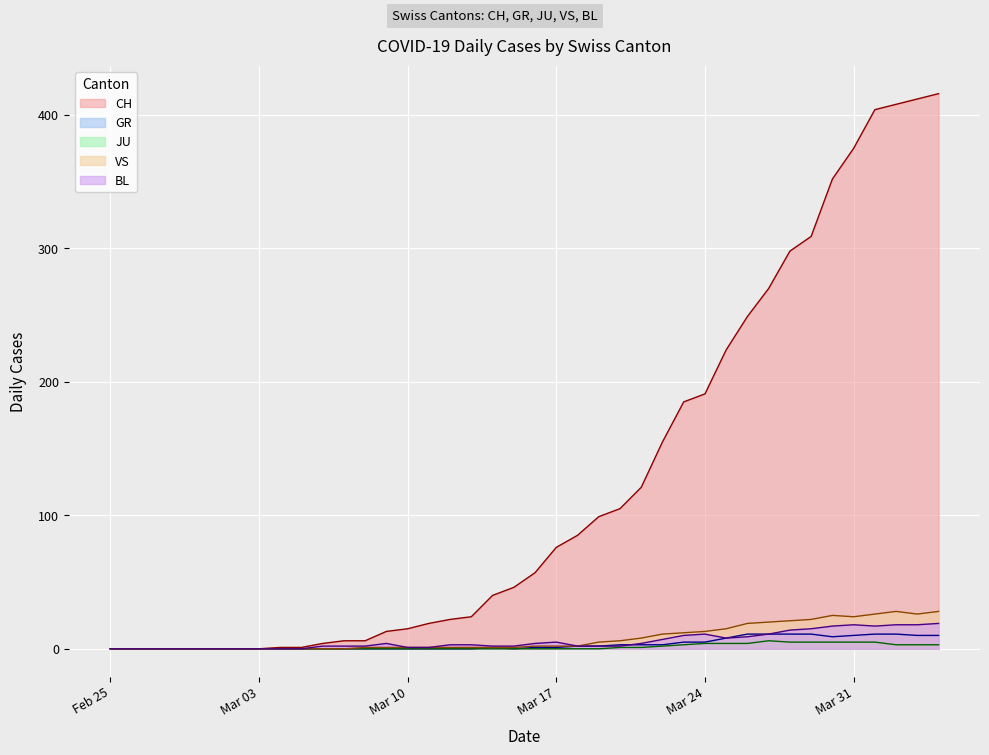

How many values in the CH series are below 57?

20